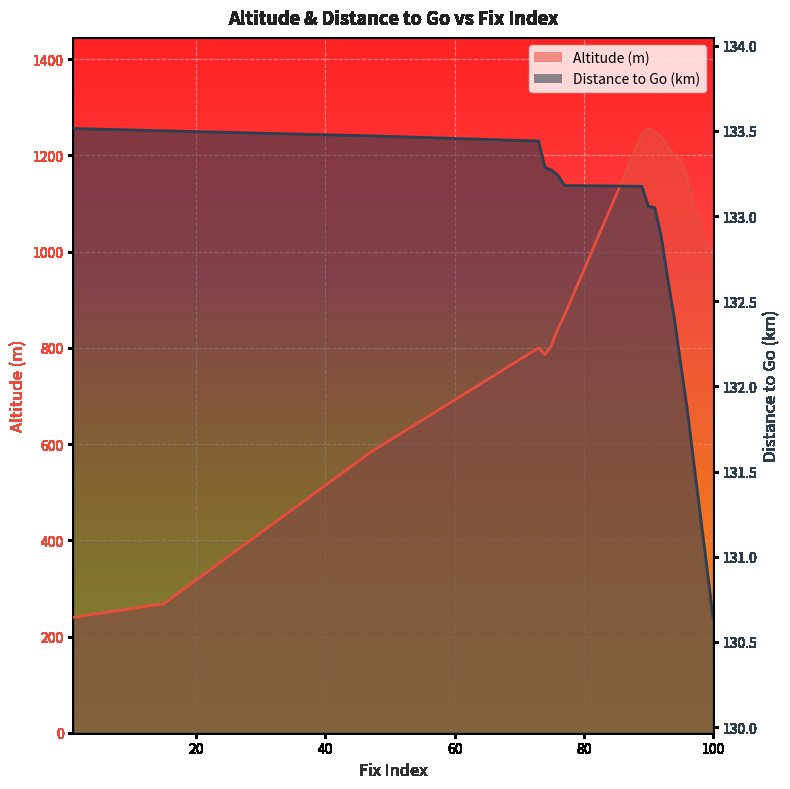

What are all the series names shown in the legend?

alt, togo